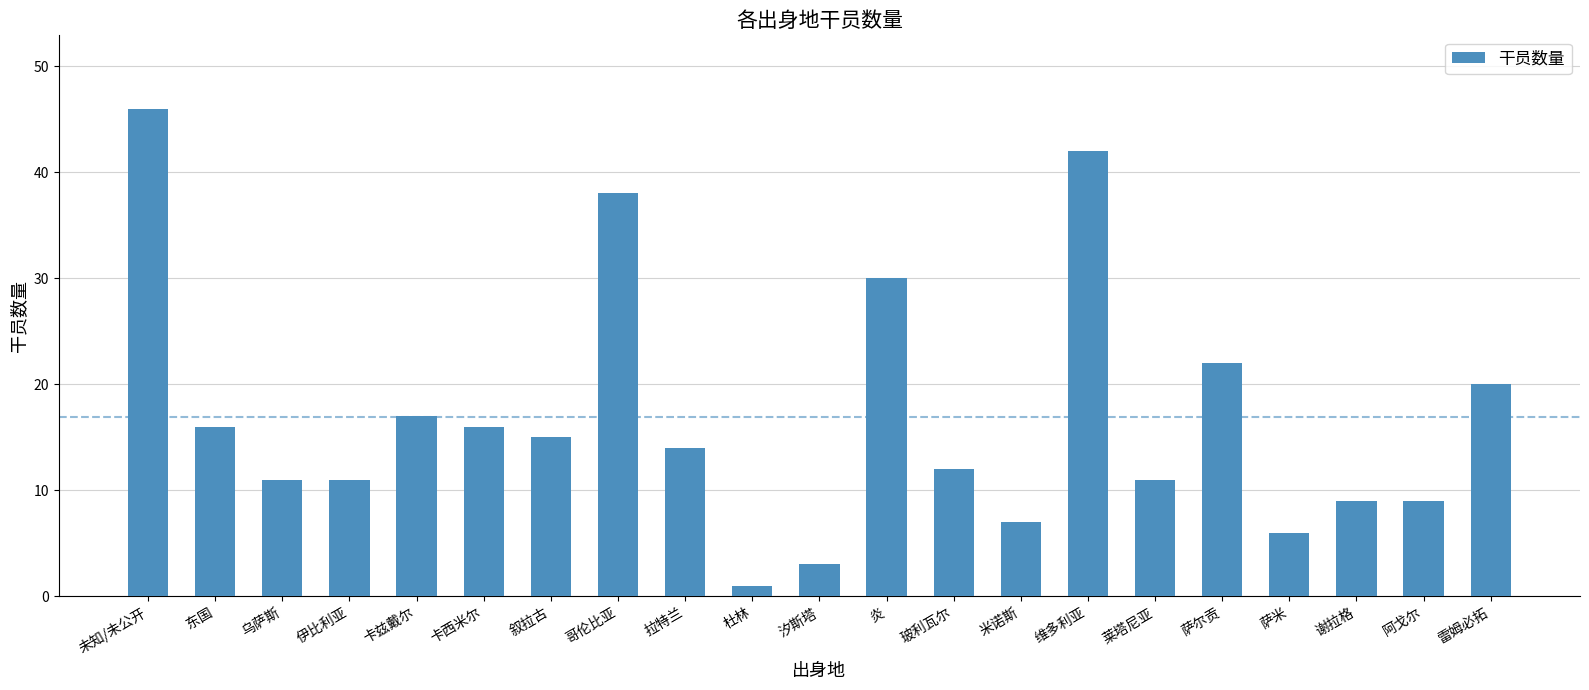

What is the sum of all values?

356